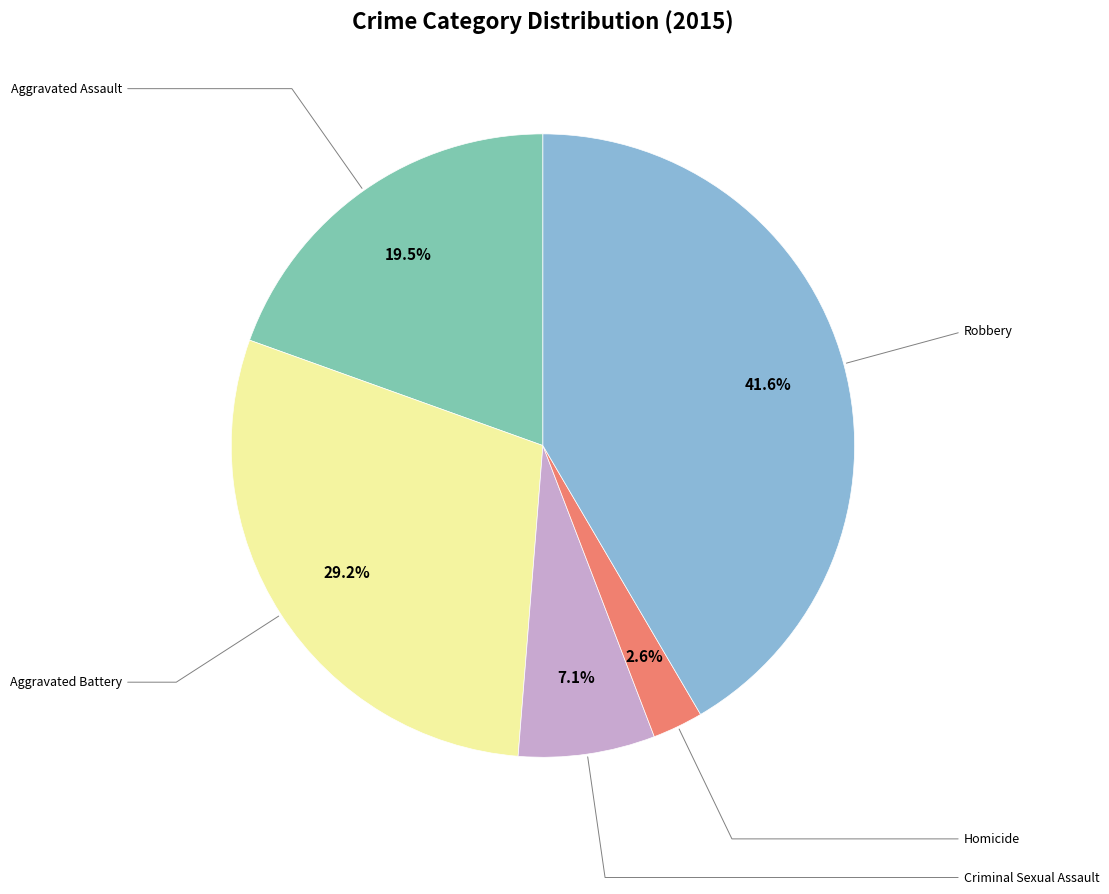

Is there any slice that represents more than half of the pie?

No